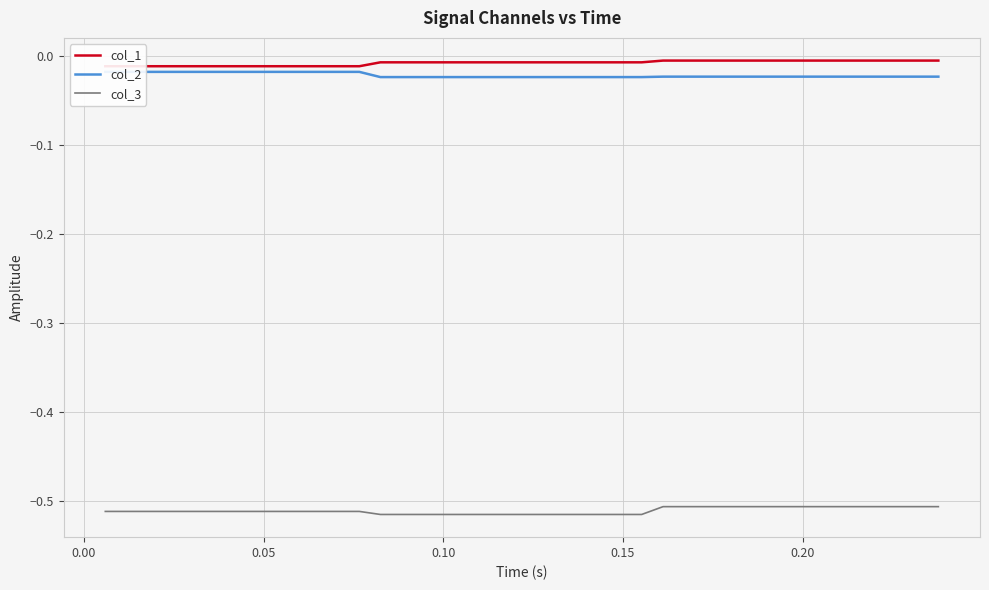

Count the number of data series in this chart.

3